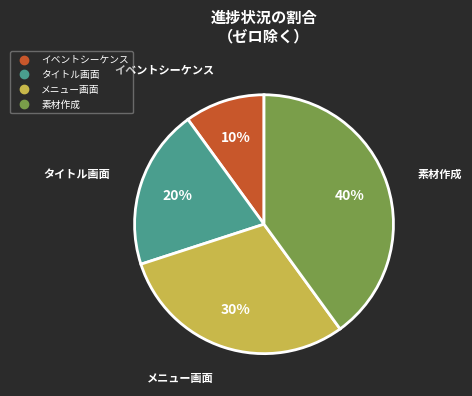

Is there a majority slice in this chart?

No